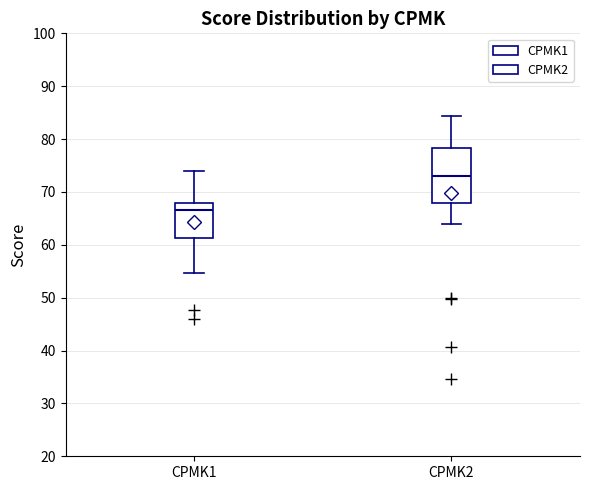

Which box's median line is the highest?

CPMK2